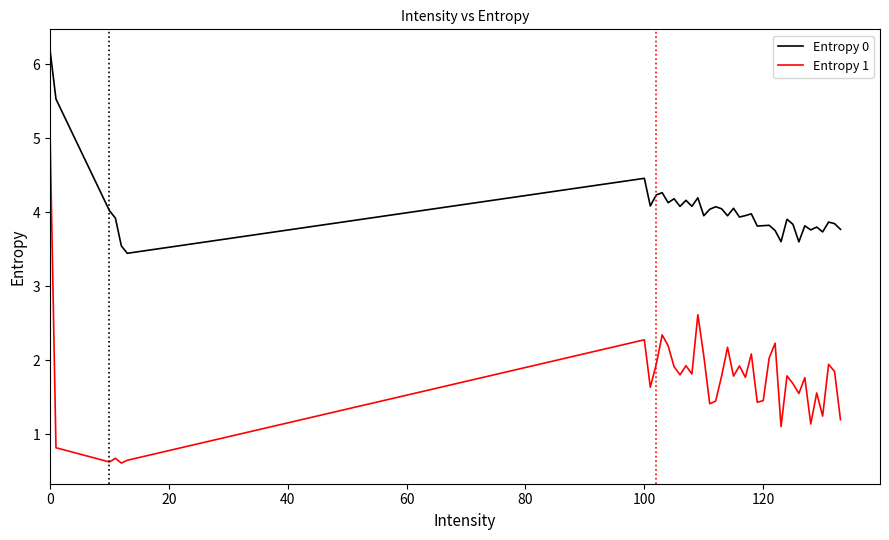

What is the maximum value shown in the chart?

6.2